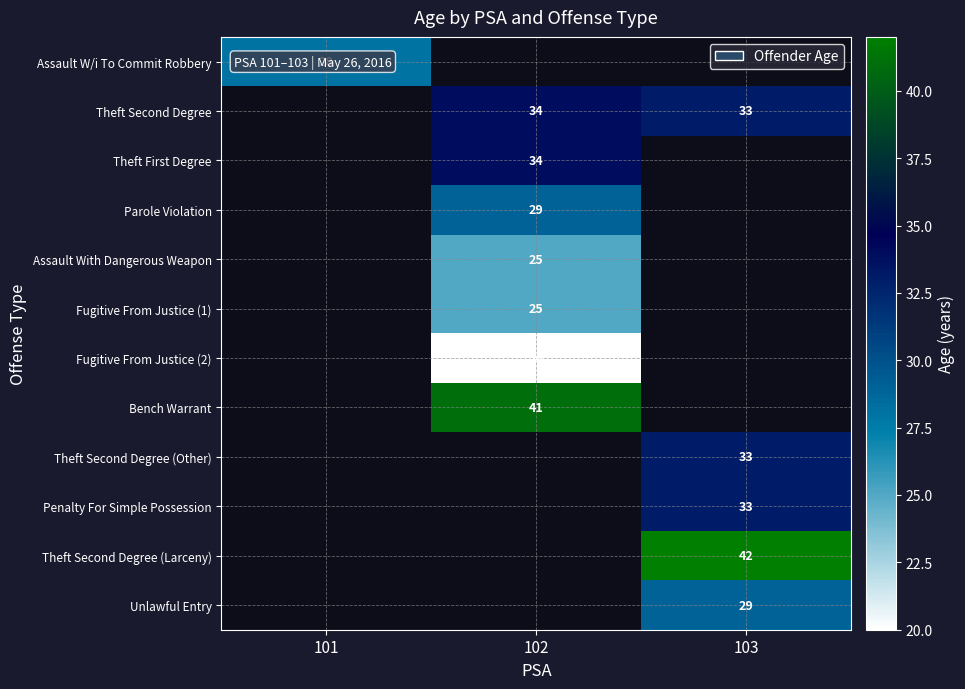

Is it true that Theft Second Degree equals 19 at 102?

False